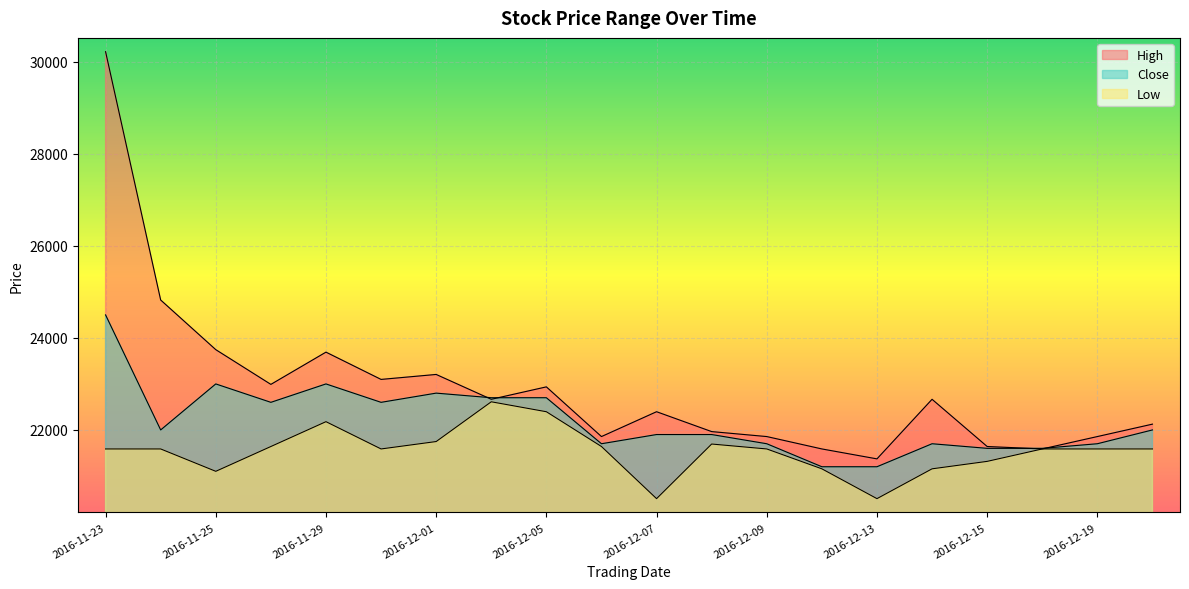

Is it true that High equals 40860 at 2016-12-01?

False